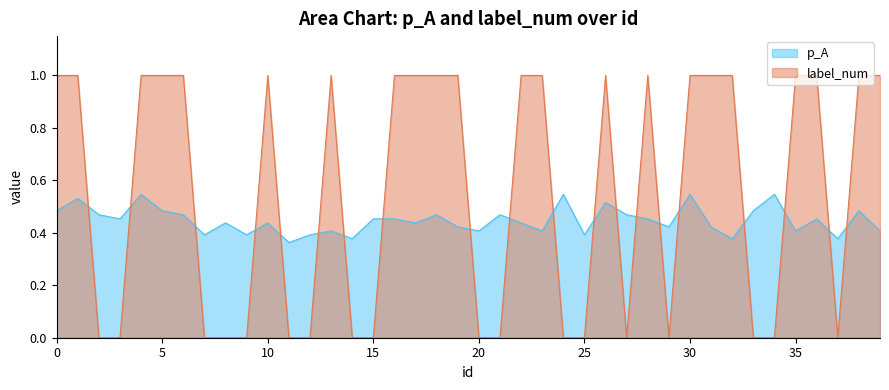

Which series has the largest total across all categories?

label_num